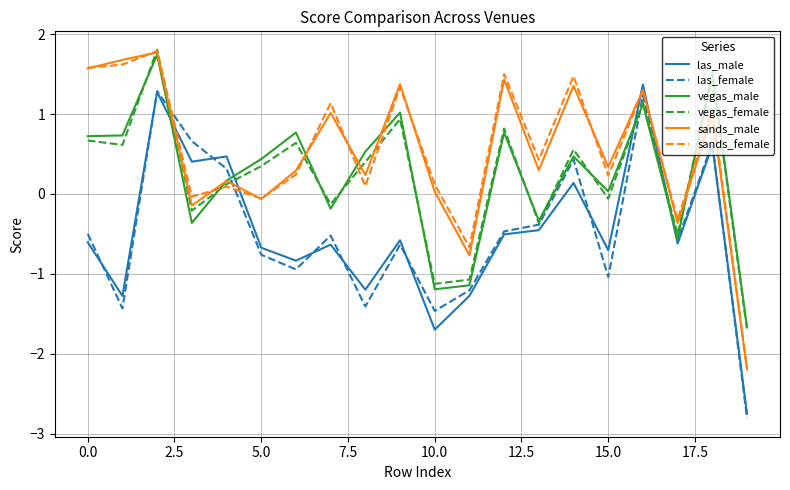

What is the minimum value for sands_female?

-2.2